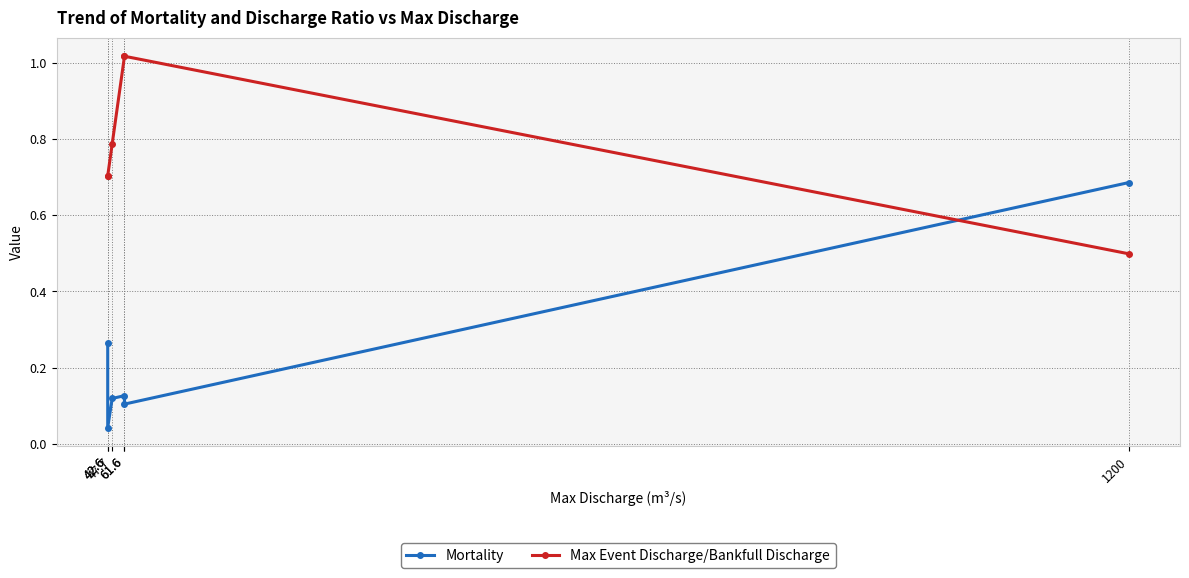

Rank the categories by Max Event Discharge/Bankfull Discharge value from highest to lowest.

61.6, 61.6, 47.7, 42.6, 42.6, 1200